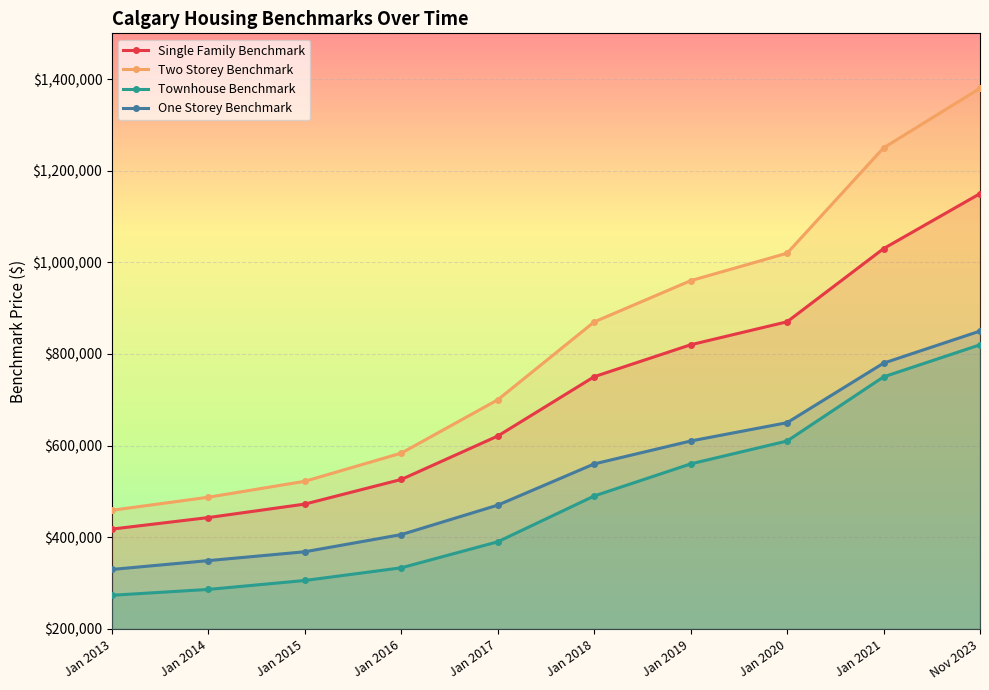

What is the sum of the Townhouse_Benchmark values at Jan 2015 and Jan 2019?

865500